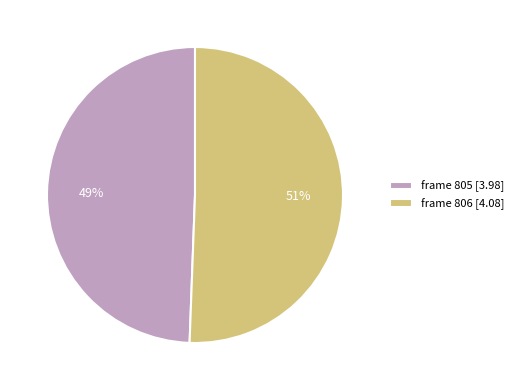

How many slices are in this pie chart?

2